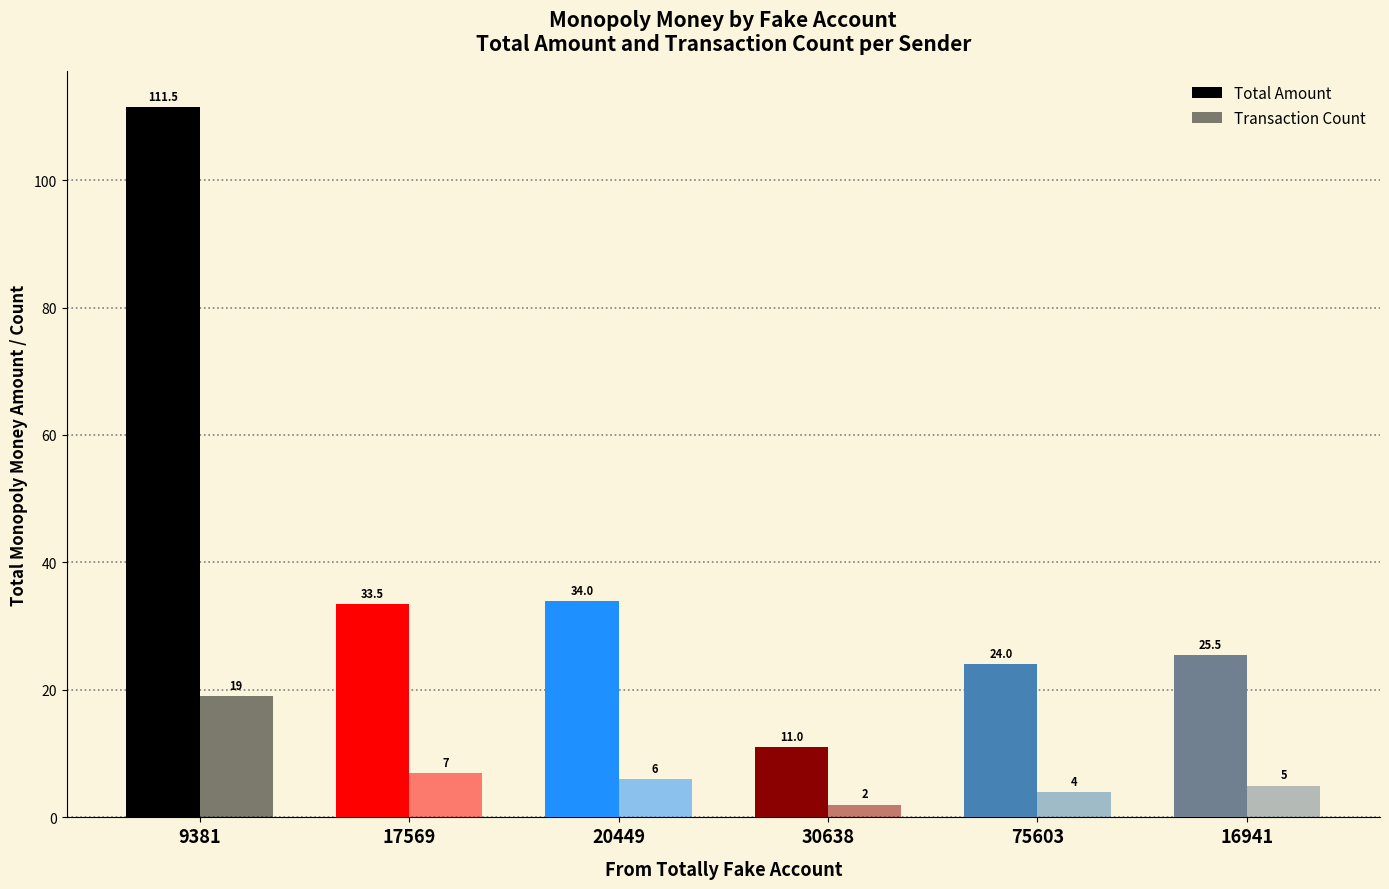

Where is Transaction Count nearest to the value 10?

17569